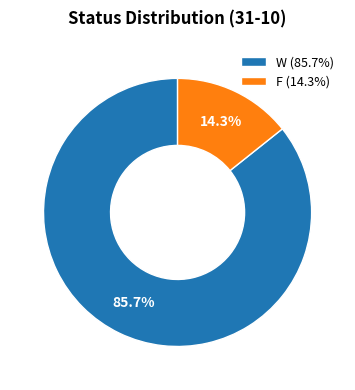

What is the ratio of the value at W to the value at F?

6.0